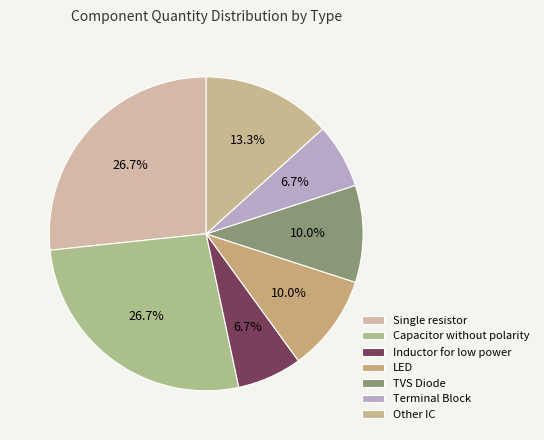

To the nearest percent, what is the average slice percentage?

14%